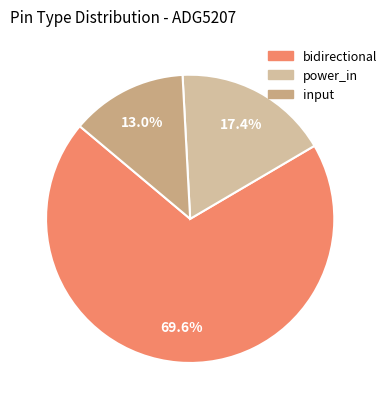

What percentage is NOT represented by input?

87.0%